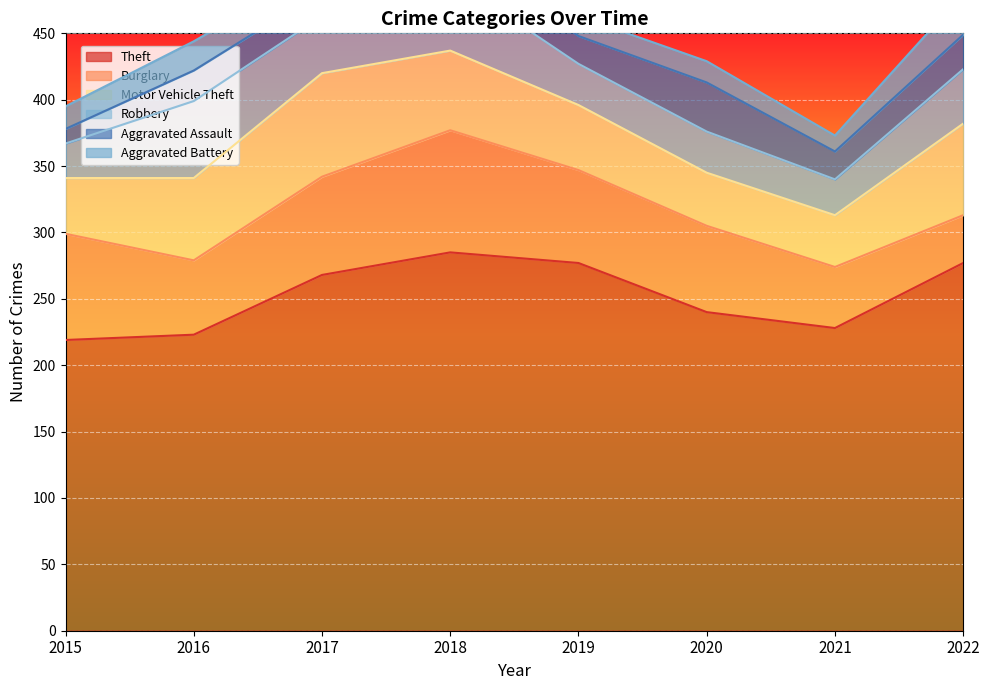

Reading left to right, list all the values displayed in this chart.

Theft: 2015=219	2016=223	2017=268	2018=285	2019=277	2020=240	2021=228	2022=277
Burglary: 2015=80	2016=56	2017=74	2018=92	2019=70	2020=65	2021=46	2022=36
Motor Vehicle Theft: 2015=42	2016=62	2017=78	2018=60	2019=49	2020=40	2021=39	2022=69
Robbery: 2015=26	2016=58	2017=43	2018=55	2019=31	2020=31	2021=27	2022=41
Aggravated Assault: 2015=11	2016=23	2017=19	2018=24	2019=21	2020=37	2021=21	2022=26
Aggravated Battery: 2015=17	2016=22	2017=18	2018=24	2019=15	2020=16	2021=12	2022=31